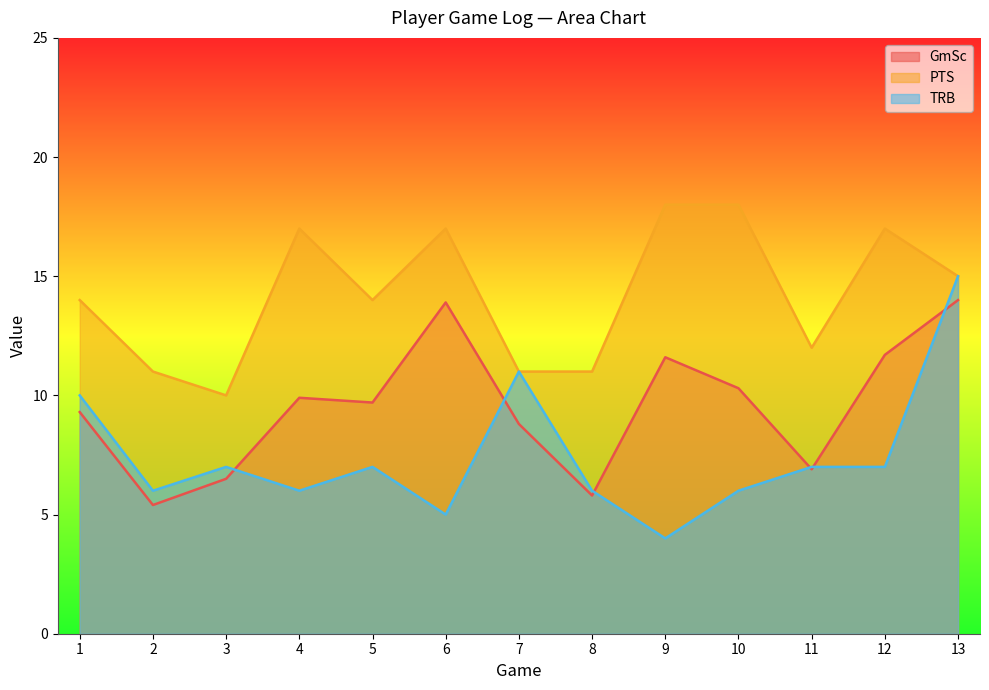

Reading left to right, what are all the values shown in this chart?

GmSc: 9.3	5.4	6.5	9.9	9.7	13.9	8.8	5.8	11.6	10.3	6.9	11.7	14.0
PTS: 14.0	11.0	10.0	17.0	14.0	17.0	11.0	11.0	18.0	18.0	12.0	17.0	15.0
TRB: 10.0	6.0	7.0	6.0	7.0	5.0	11.0	6.0	4.0	6.0	7.0	7.0	15.0